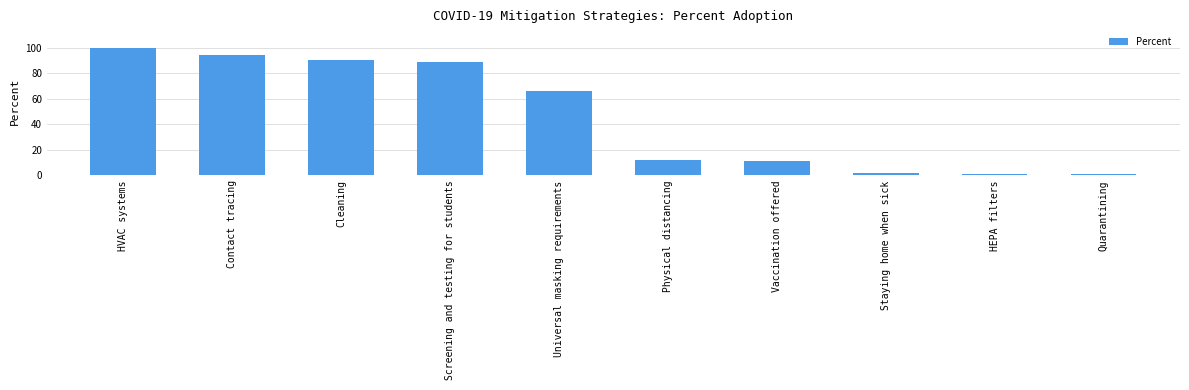

What is the value of the 8th bar from the left?

2